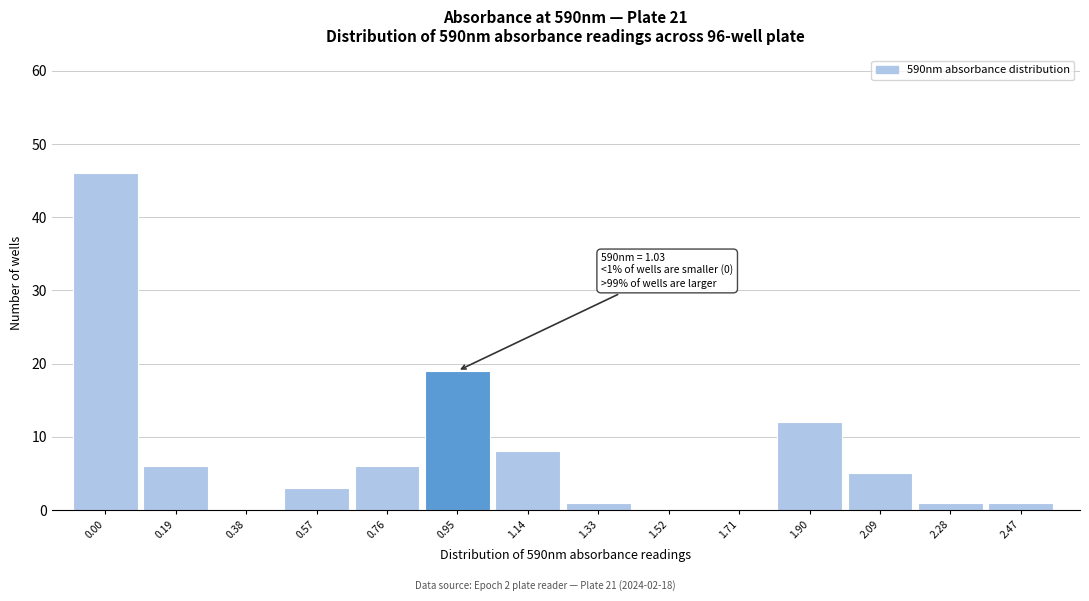

Reading right to left, extract all data points from this chart.

2.47=1	2.28=1	2.09=5	1.90=12	1.71=0	1.52=0	1.33=1	1.14=8	0.95=19	0.76=6	0.57=3	0.38=0	0.19=6	0.00=46